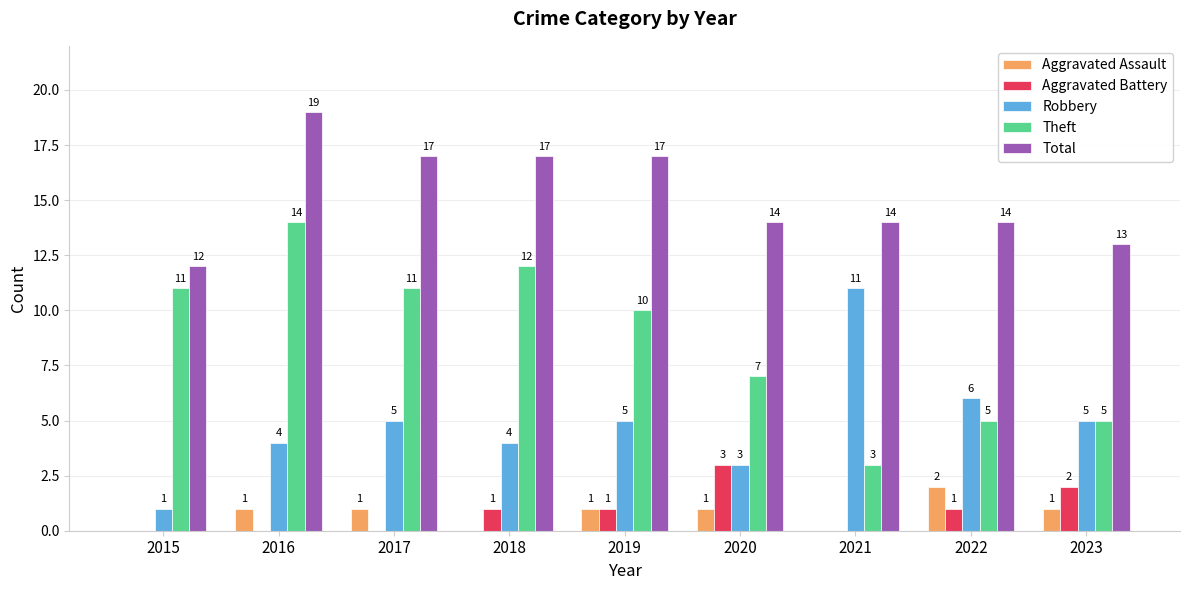

What is the spread (max minus min) of values at 2016?

19